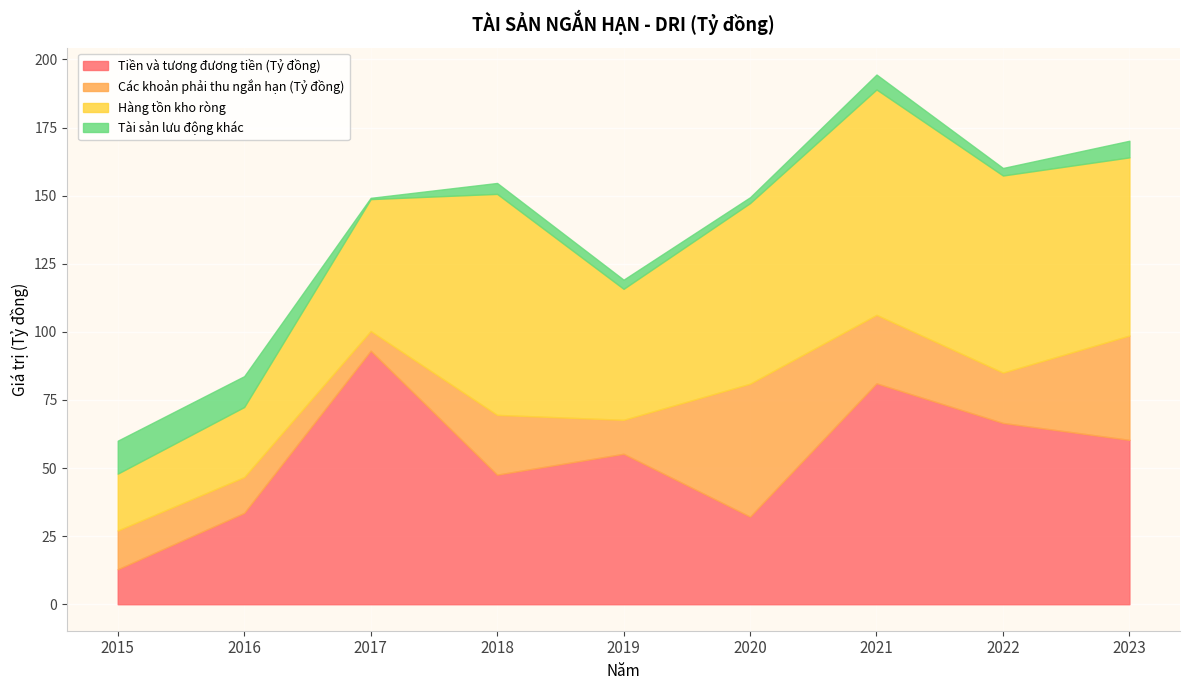

At which category does the chart reach its minimum across all series?

2017